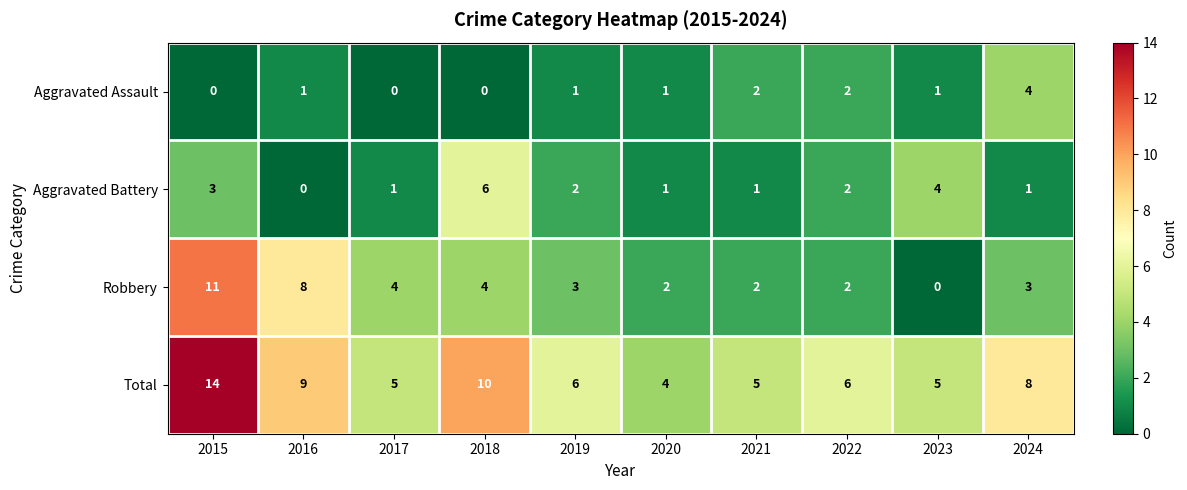

At which label does Aggravated Battery first exceed 2?

2015